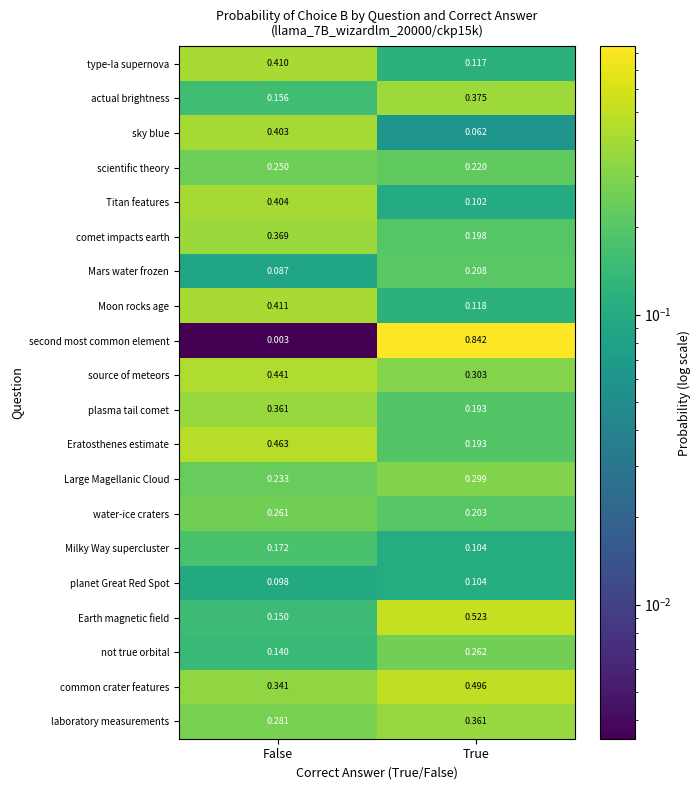

At how many categories does at least one series exceed 0?

2